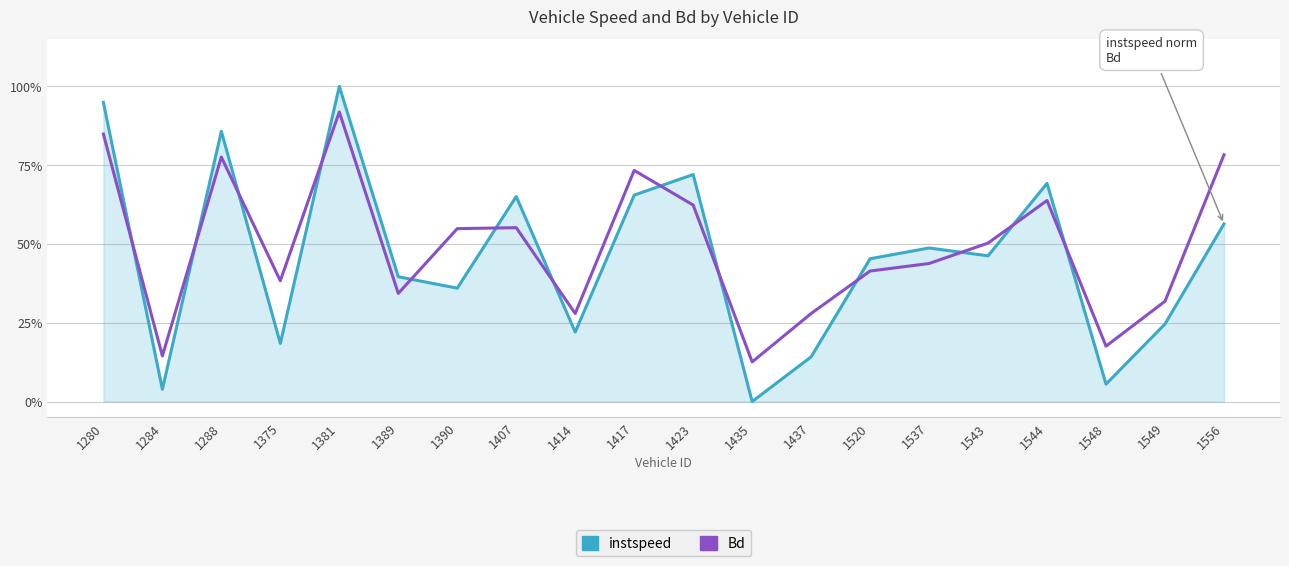

Is this an area chart (filled region under the line)?

No